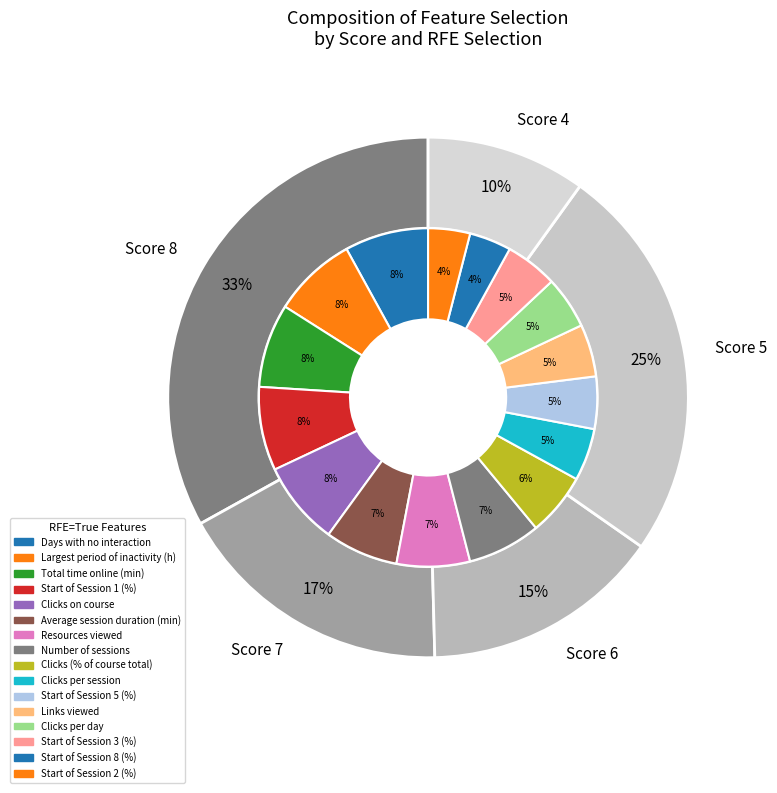

Is Clicks (% of course total) the majority of the pie?

No